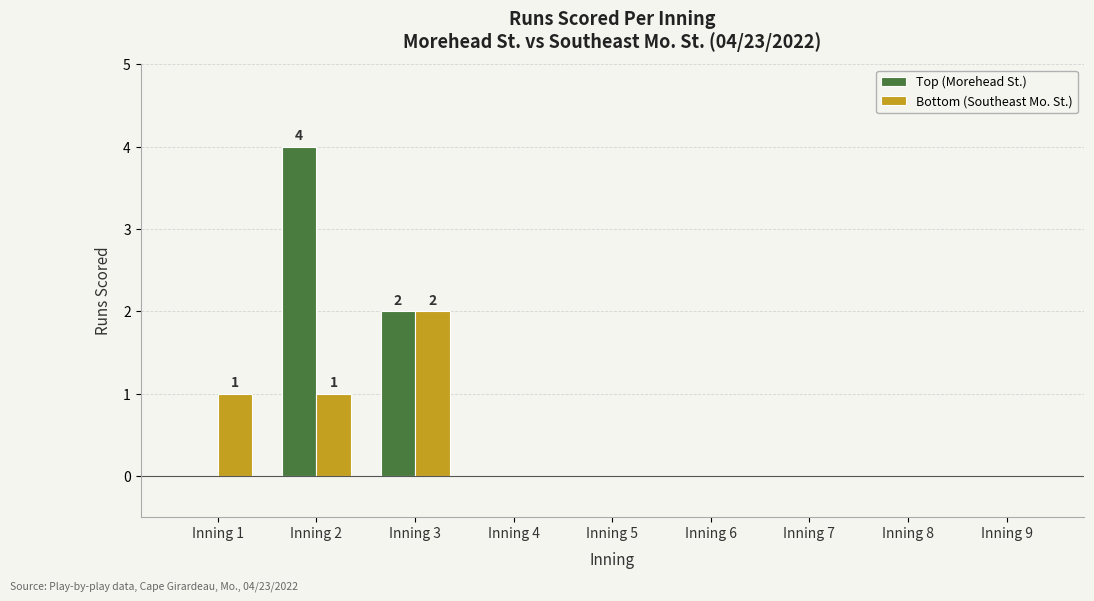

Which label corresponds to the largest value in the chart?

Inning 2